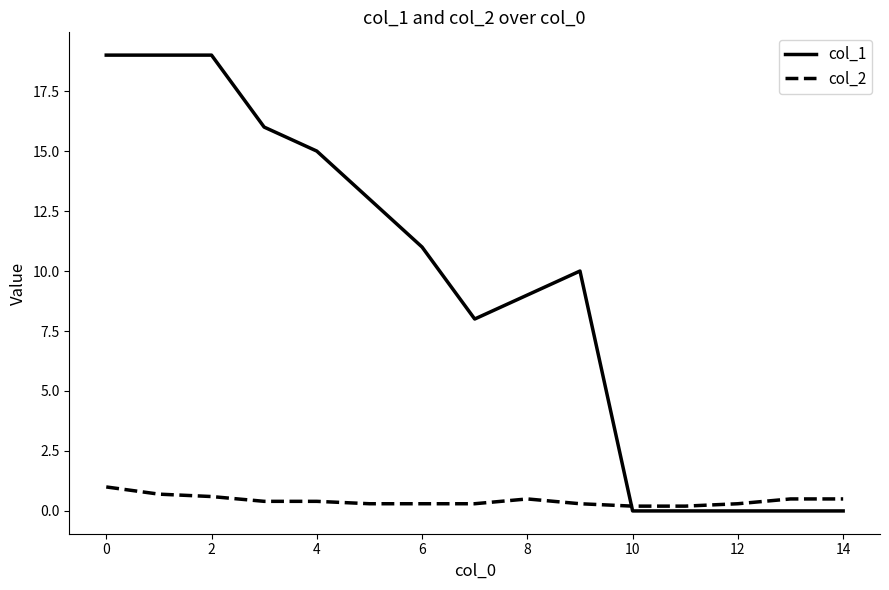

What is the difference between the maximum and minimum values in the col_2 series?

0.8